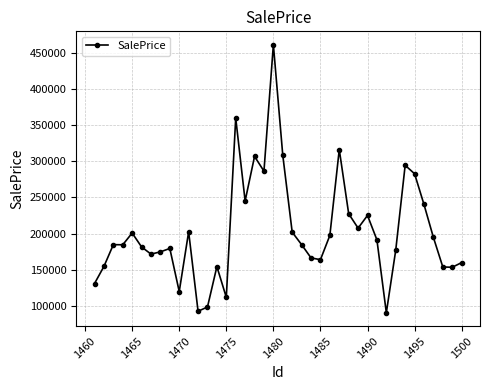

What is the difference between the maximum and minimum values?

371922.1